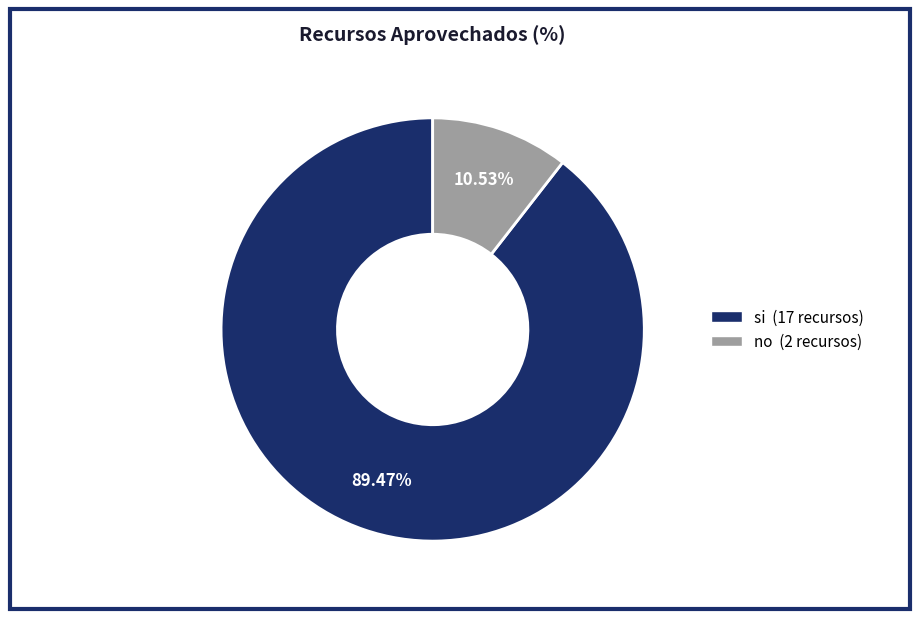

Count the number of slices in the pie.

2